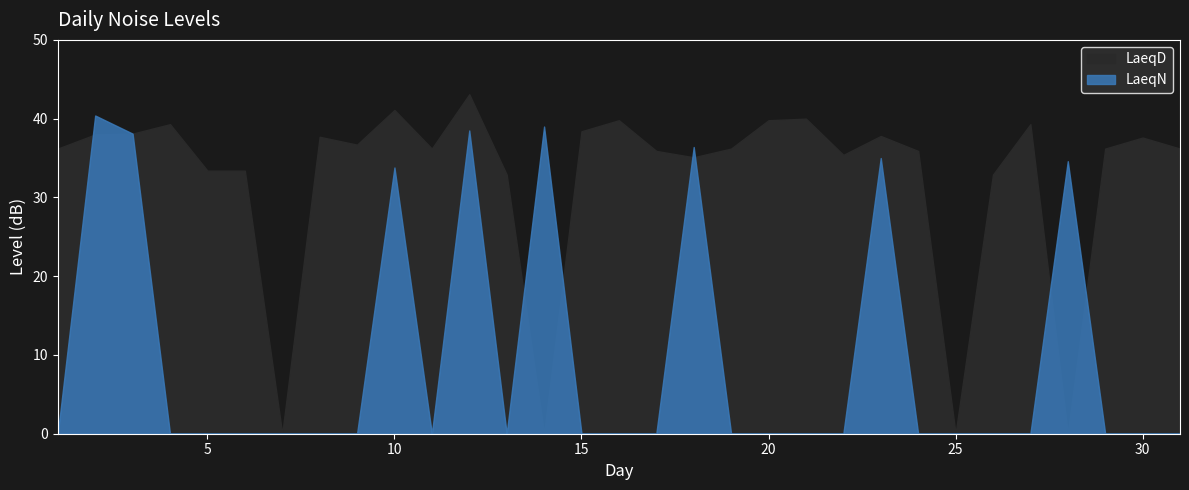

List the series in order of their peak value, highest first.

LaeqD, LaeqN